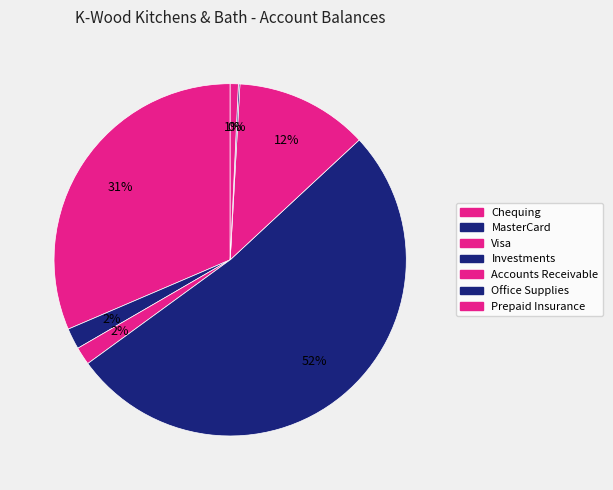

To the nearest percent, what is the combined percentage of Chequing and Accounts Receivable?

44%